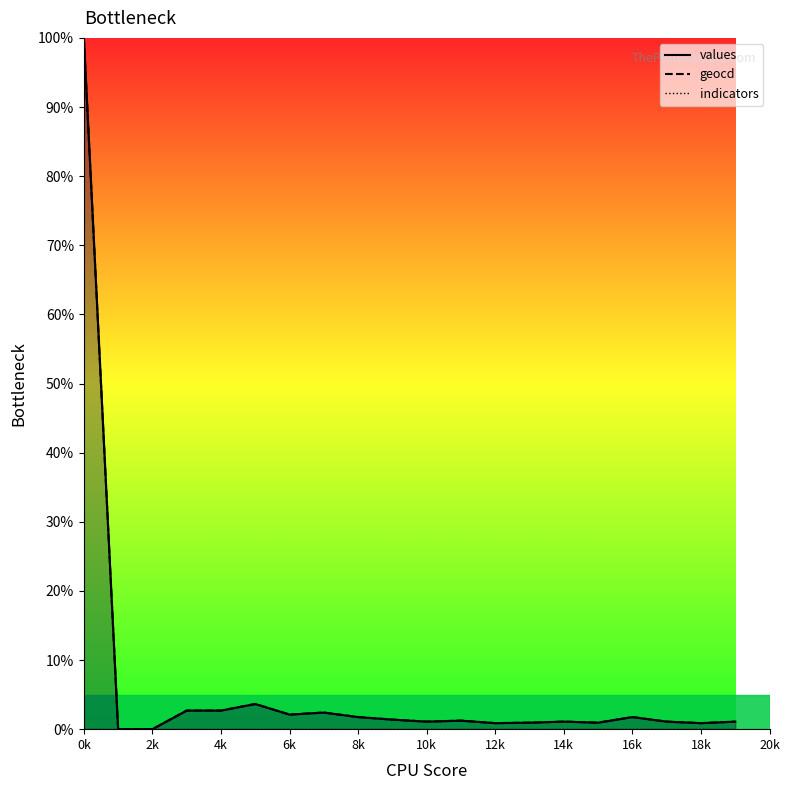

Where is the first local maximum for values?

5